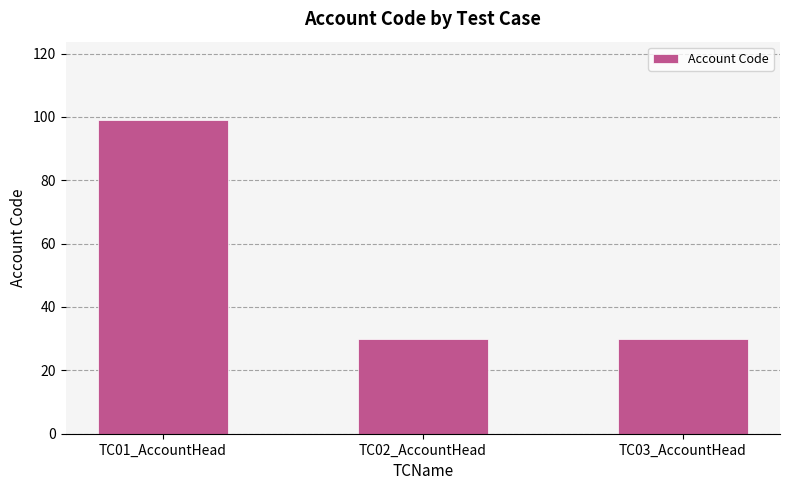

True or false: the data shows 14 at TC02_AccountHead.

False